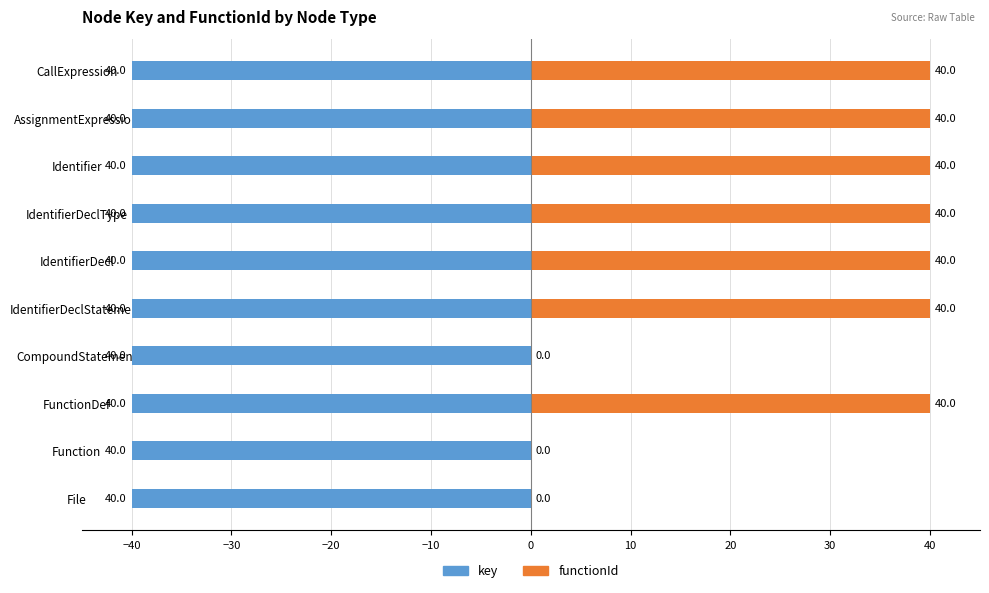

Does the chart contain stacked bars?

No